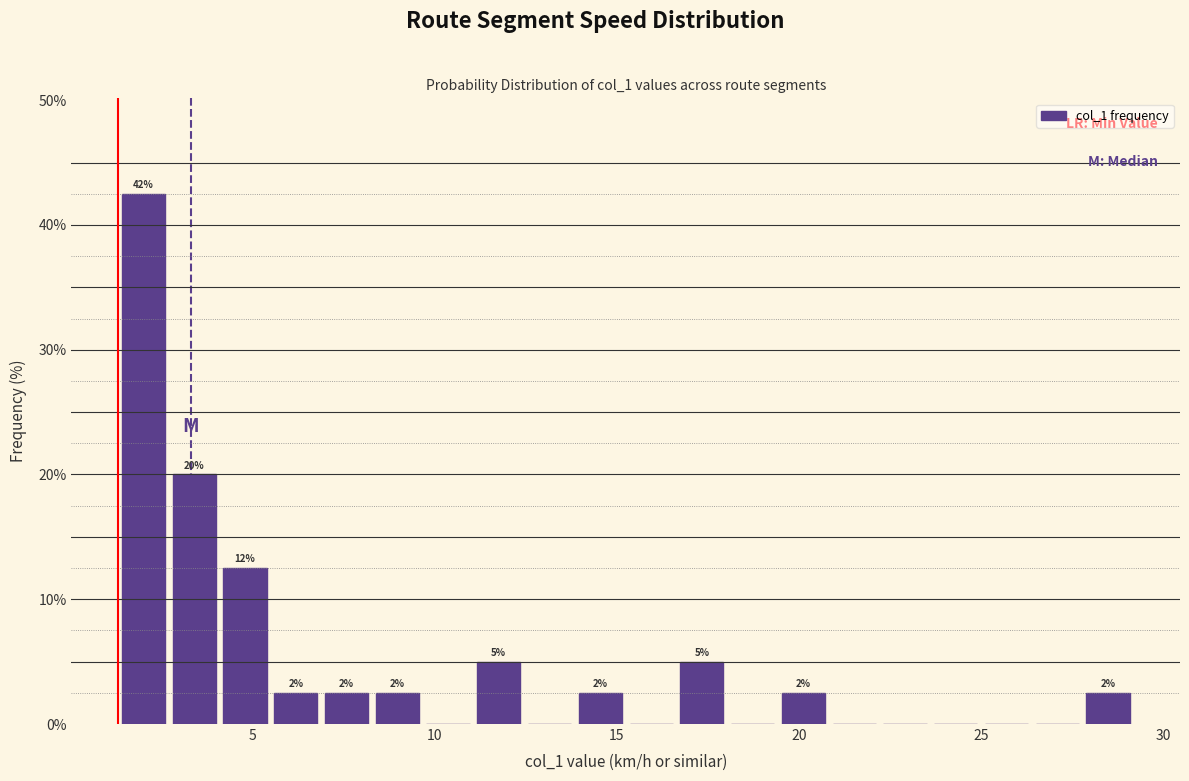

Read against the x-axis, roughly where is the centre of the tallest bar?

2.0